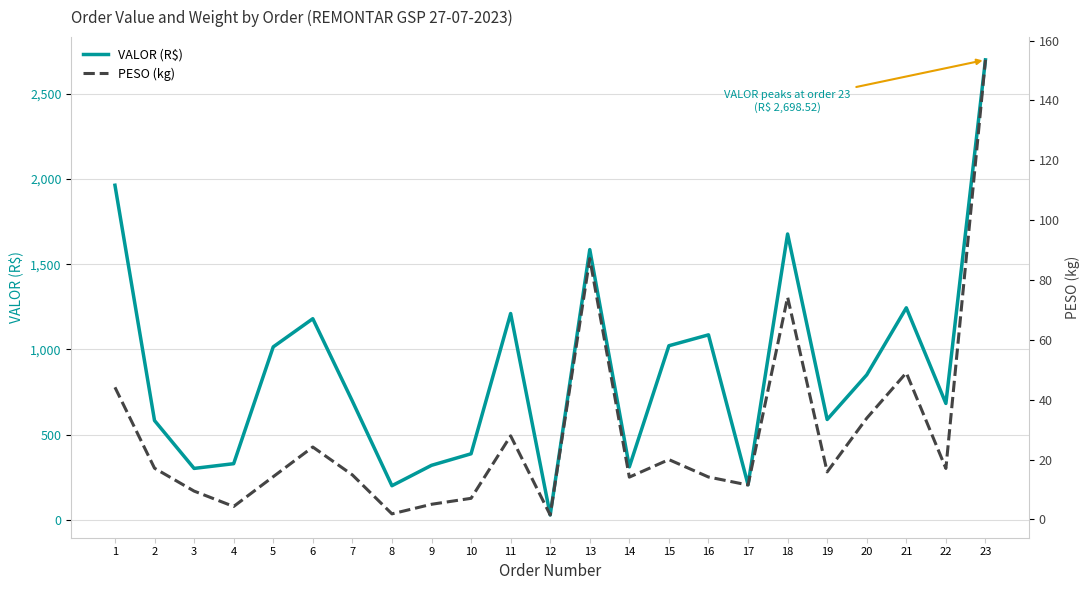

Is it true that PESO (kg) equals 6.0 at 4?

False